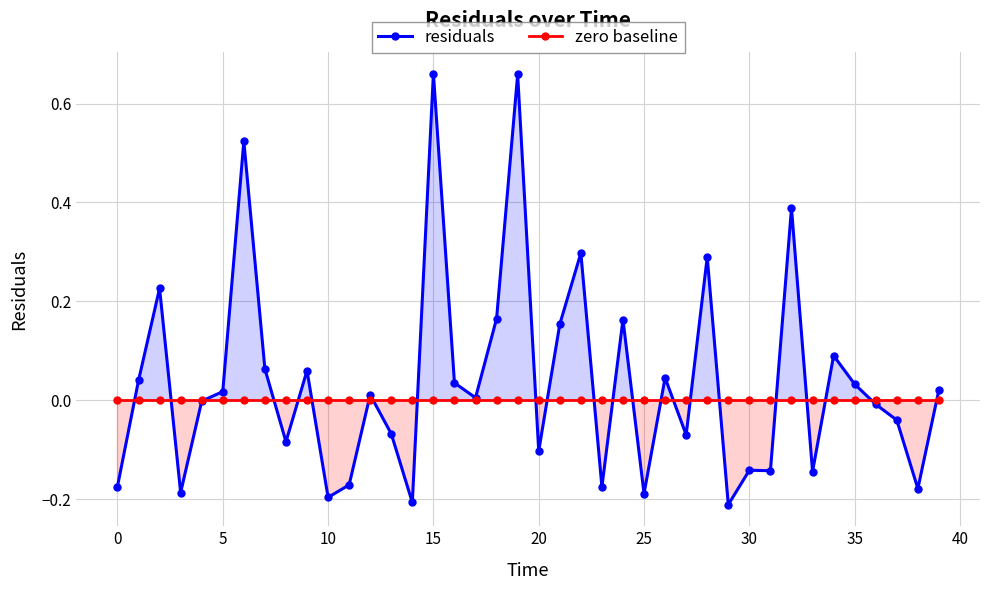

Which series has the largest range (max minus min)?

residuals